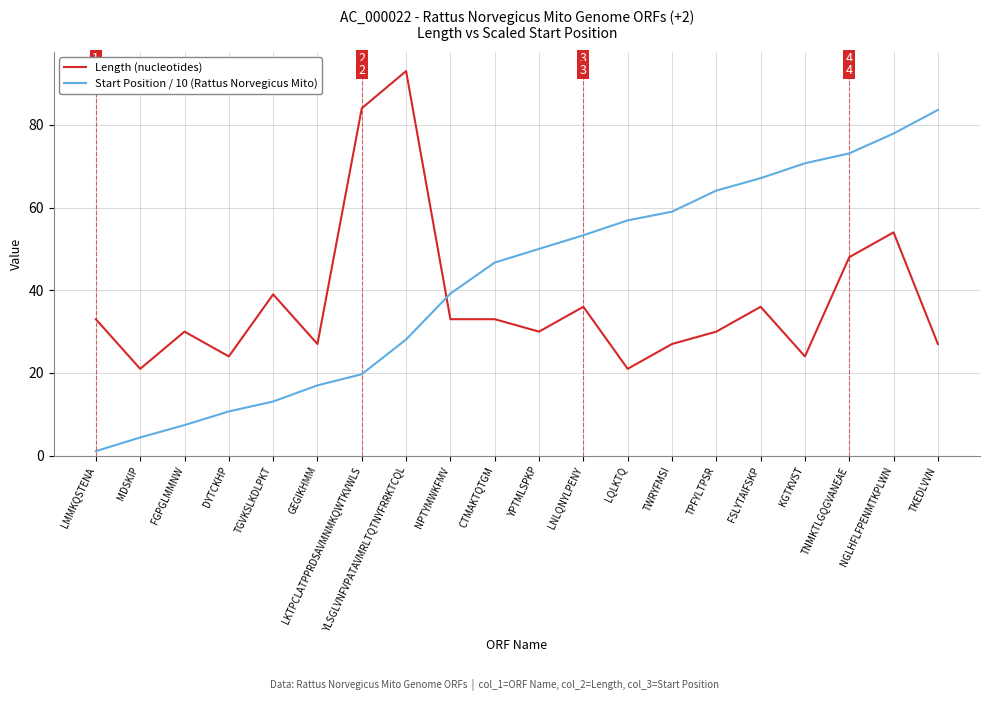

Is this an area chart (filled region under the line)?

No